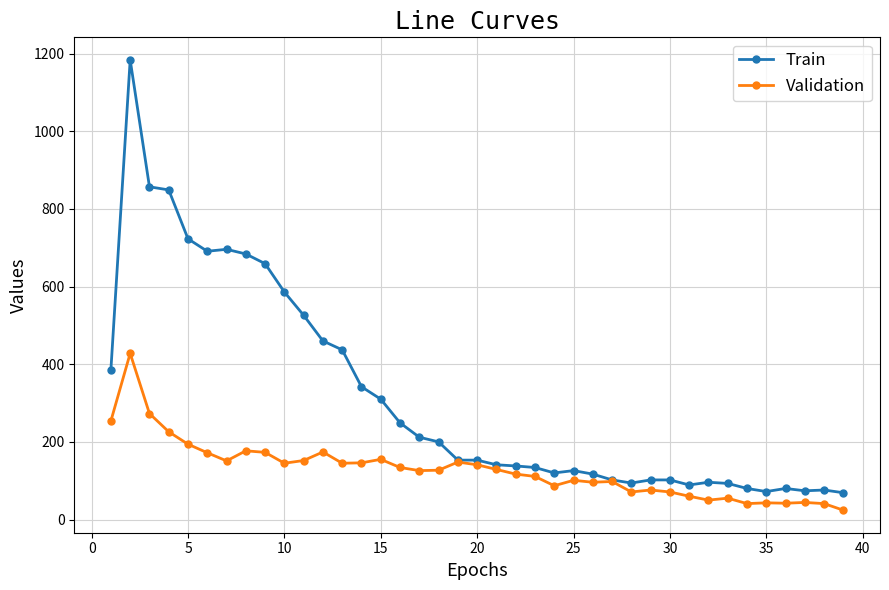

What is the smallest value displayed?

24